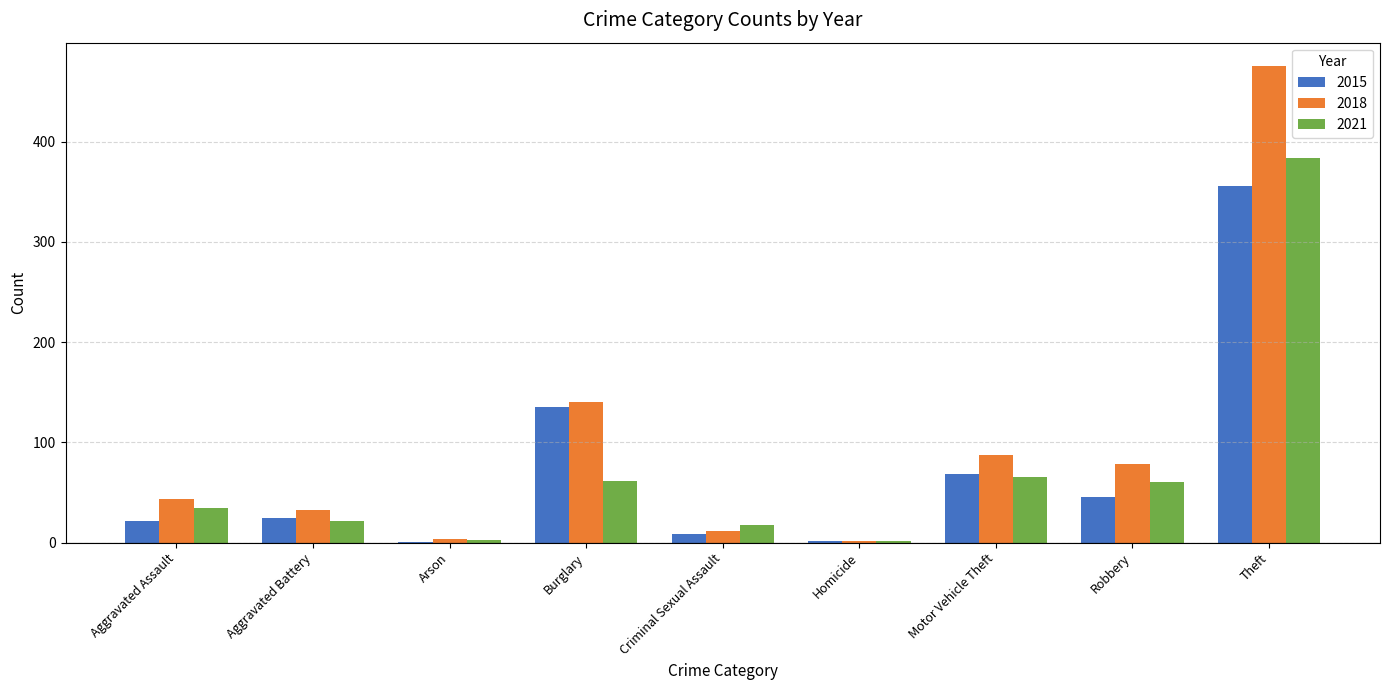

Which series changed the most between Burglary and Homicide?

2018